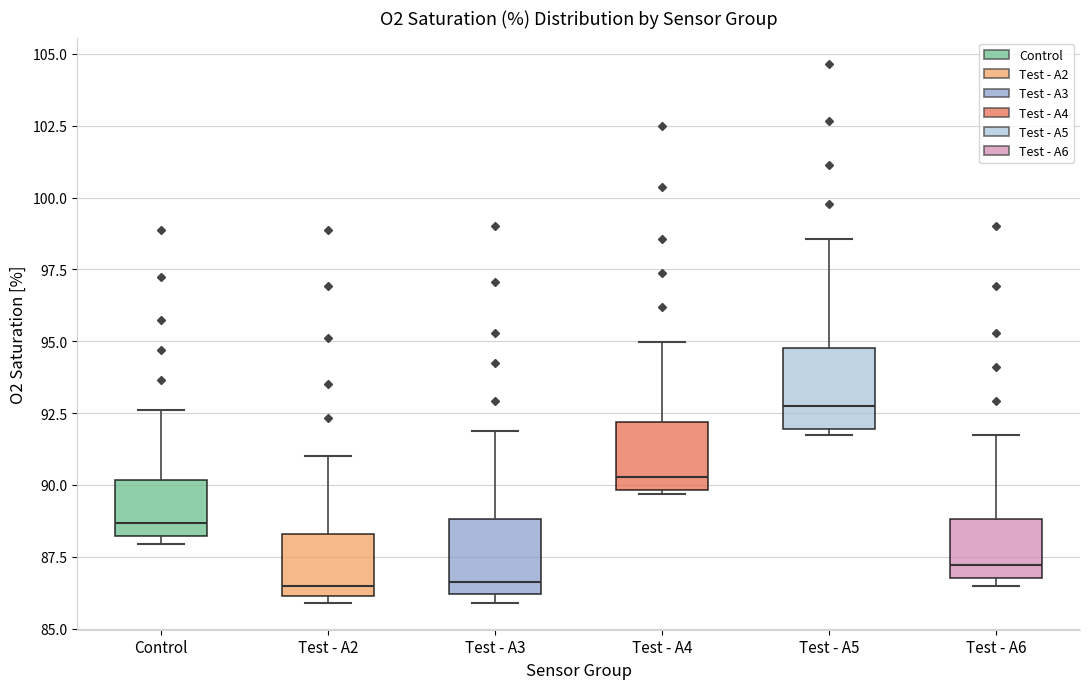

Reading left to right, transcribe this box plot: for each box, give where its median line is, the range the box spans, and where its two whiskers end, as read against the y-axis. The values are not printed on the chart, so give them approximately, as read against the axis.

Control: median 88.5, box 88.0 to 90.0, whiskers 88.0 (just below the box's lower edge) to 92.5
Test - A2: median 86.5, box 86.0 to 88.5, whiskers 86.0 (just below the box's lower edge) to 91.0
Test - A3: median 86.5, box 86.0 to 89.0, whiskers 86.0 (just below the box's lower edge) to 92.0
Test - A4: median 90.5, box 90.0 to 92.0, whiskers 89.5 to 95.0
Test - A5: median 93.0, box 92.0 to 95.0, whiskers 91.5 to 98.5
Test - A6: median 87.0 (just above the box's lower edge), box 87.0 to 89.0, whiskers 86.5 to 91.5